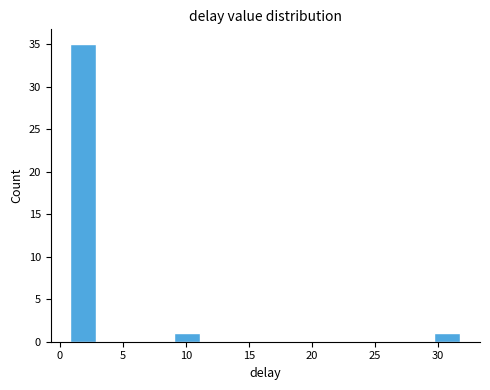

Reading left to right, transcribe this chart: for each bar, give the range it covers on the x-axis and its height. Neither the bar edges nor the heights are printed on the chart, so give them approximately, as read against the axes.

1.0 to 3.0: 35
3.0 to 5.0: 0
5.0 to 7.0: 0
7.0 to 9.0: 0
9.0 to 11.0: 1
11.0 to 13.0: 0
13.0 to 15.5: 0
15.5 to 17.5: 0
17.5 to 19.5: 0
19.5 to 21.5: 0
21.5 to 23.5: 0
23.5 to 25.5: 0
25.5 to 27.5: 0
27.5 to 29.5: 0
29.5 to 32.0: 1